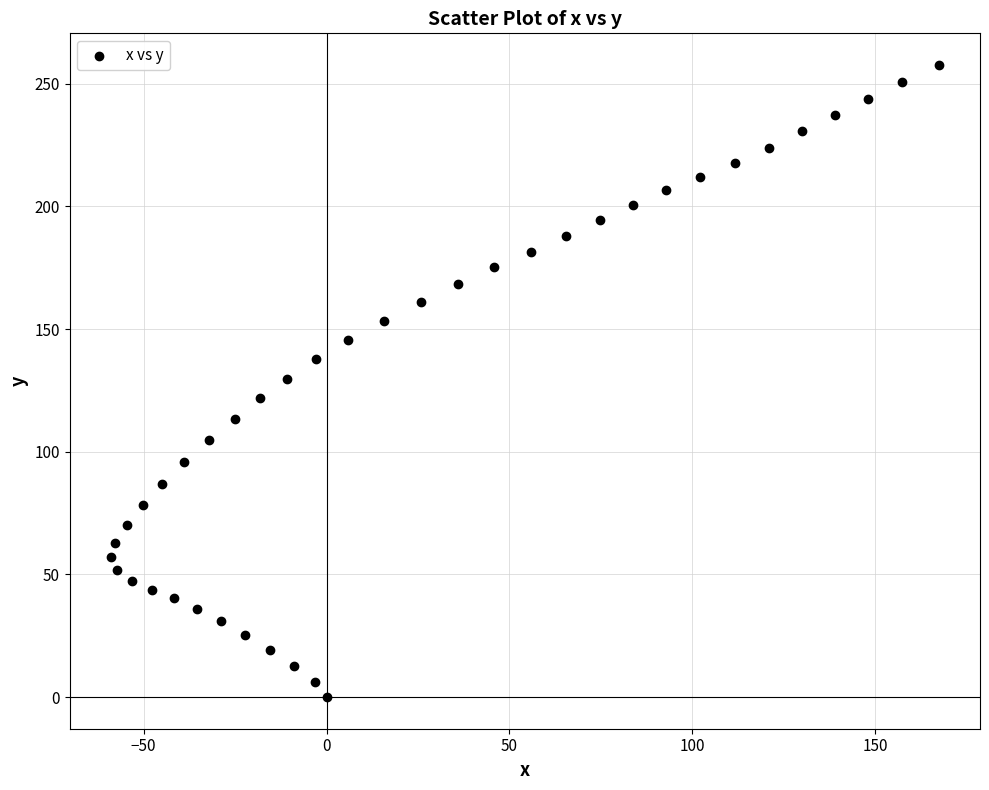

What is the range of X values (max minus min)?

226.3